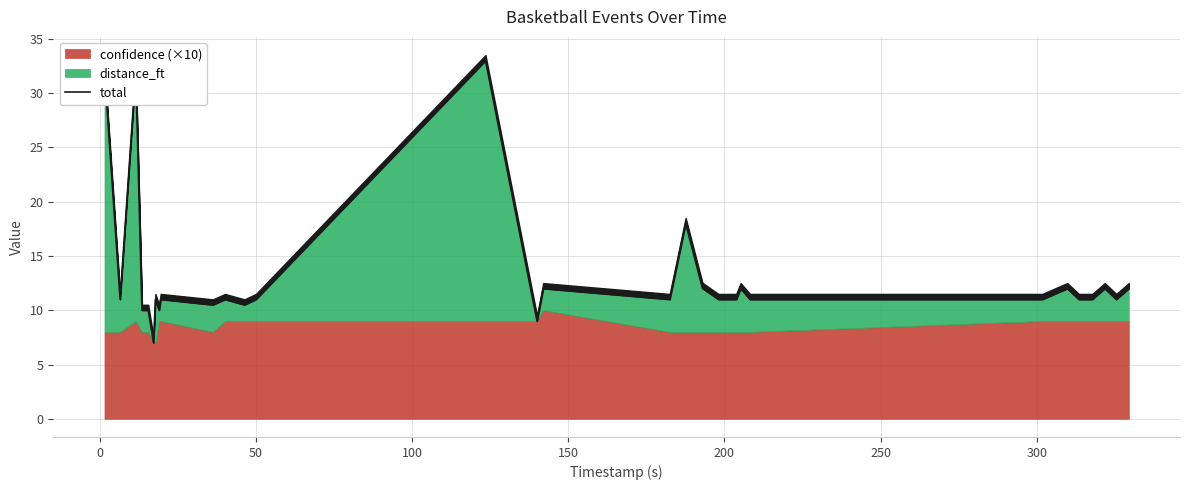

What is the sum of all values?

420.0